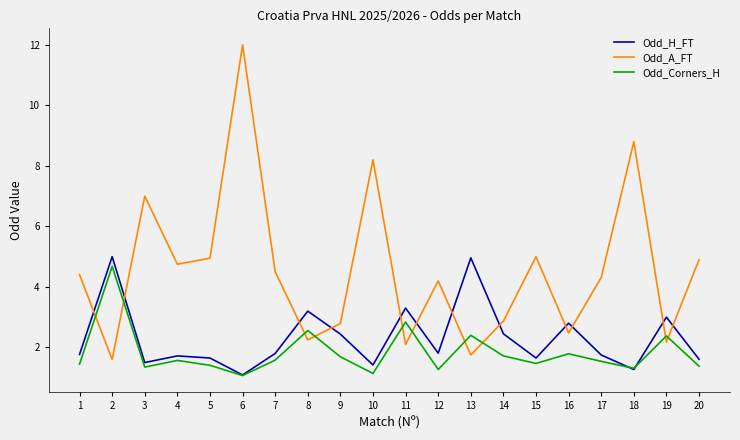

What is the maximum value shown in the chart?

12.0